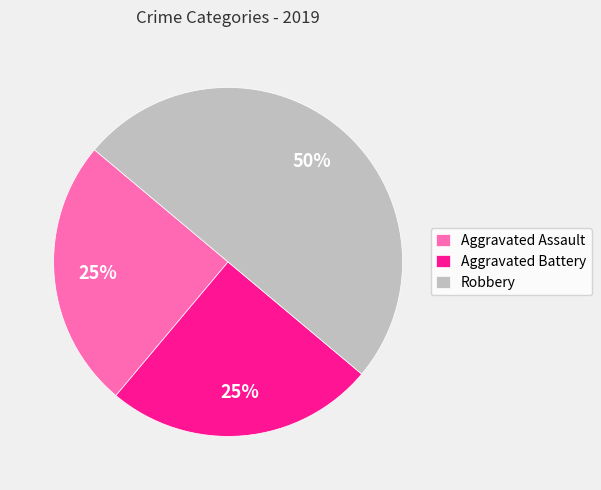

Does Aggravated Battery account for over 50% of the chart?

No